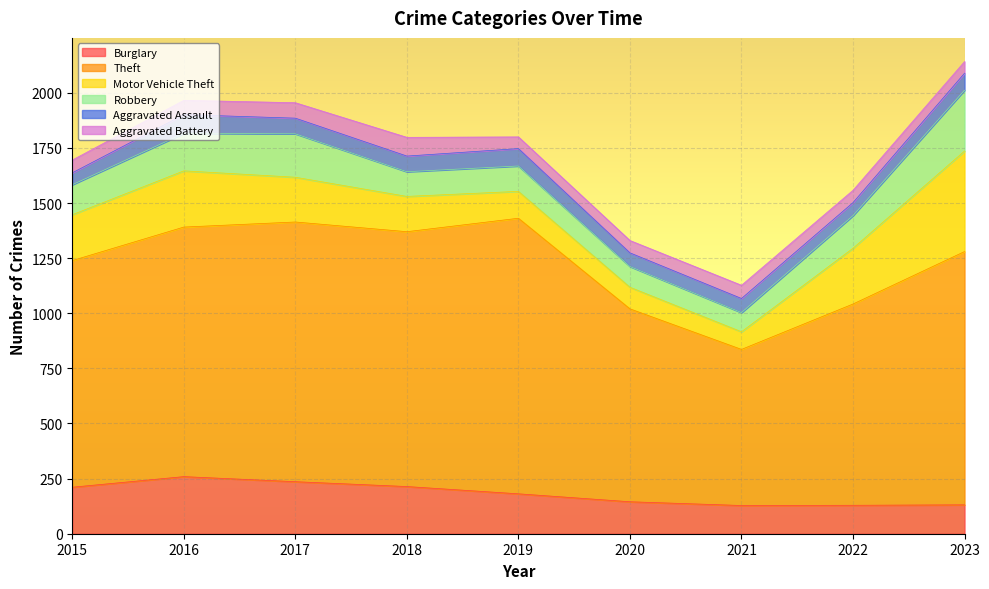

Reading left to right, what are all the values shown in this chart?

Burglary: 2015=211	2016=259	2017=236	2018=214	2019=181	2020=145	2021=128	2022=129	2023=131
Theft: 2015=1028	2016=1132	2017=1178	2018=1156	2019=1250	2020=875	2021=708	2022=913	2023=1149
Motor Vehicle Theft: 2015=208	2016=255	2017=203	2018=160	2019=122	2020=98	2021=80	2022=253	2023=456
Robbery: 2015=136	2016=170	2017=197	2018=112	2019=115	2020=94	2021=87	2022=148	2023=276
Aggravated Assault: 2015=54	2016=85	2017=71	2018=71	2019=79	2020=62	2021=64	2022=59	2023=77
Aggravated Battery: 2015=58	2016=65	2017=70	2018=85	2019=53	2020=56	2021=60	2022=56	2023=53